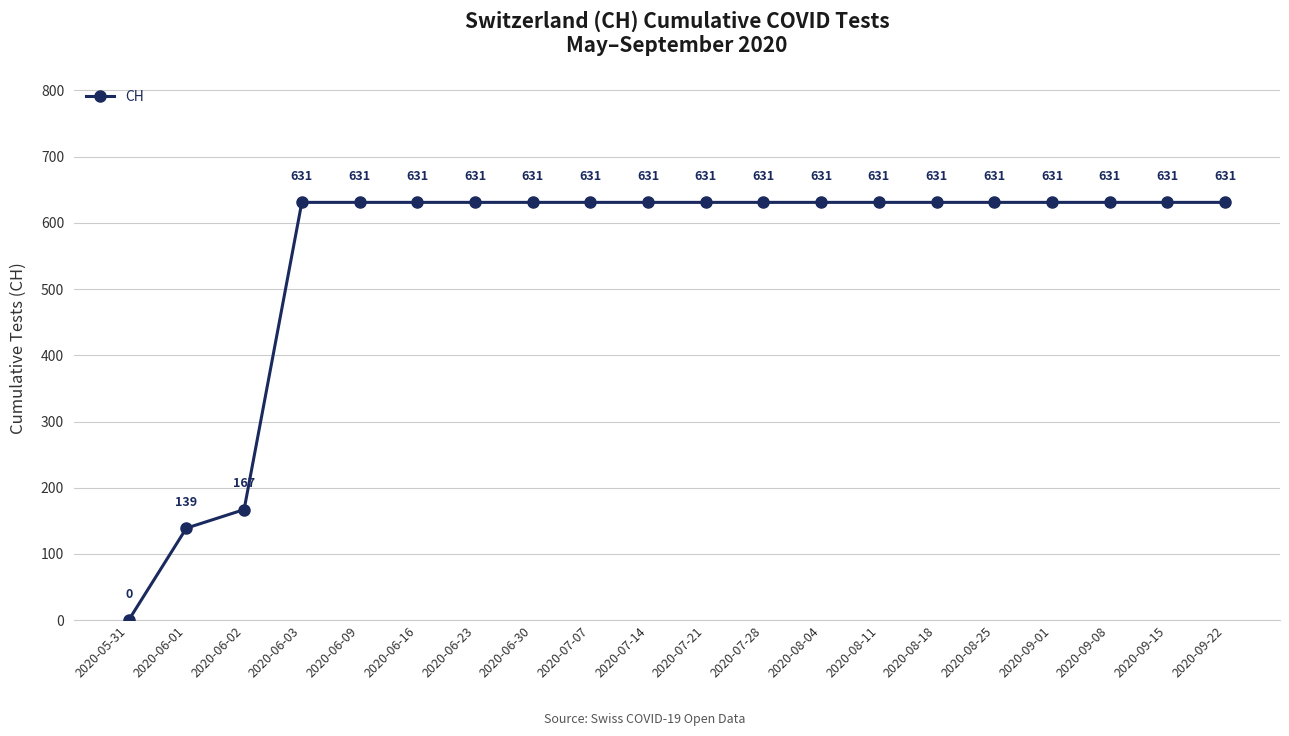

True or false: the data shows 167 at 2020-06-02.

True